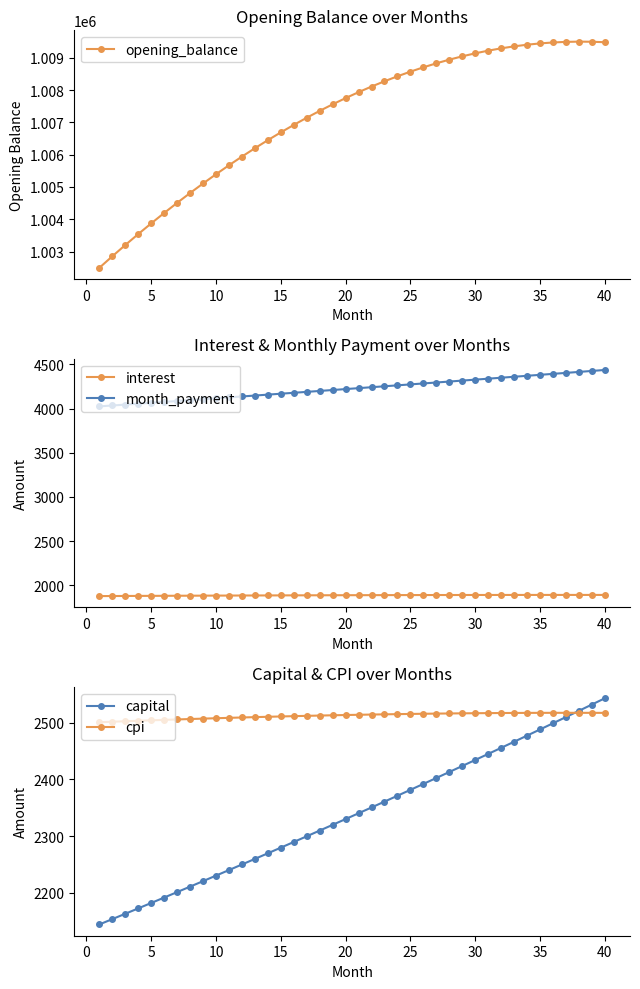

True or false: interest and cpi intersect in this chart.

False